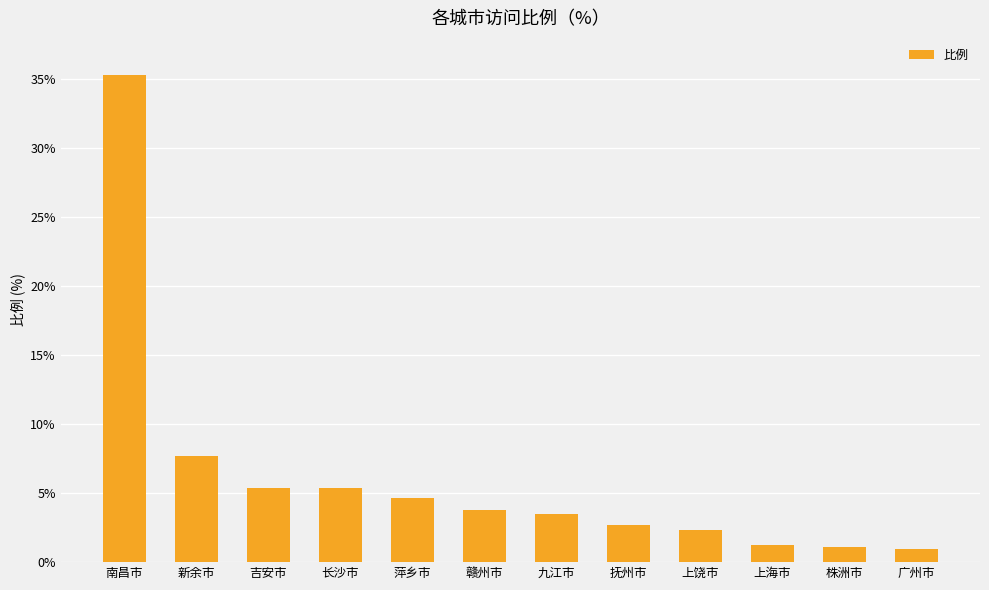

What is the sum of all values?

74.0